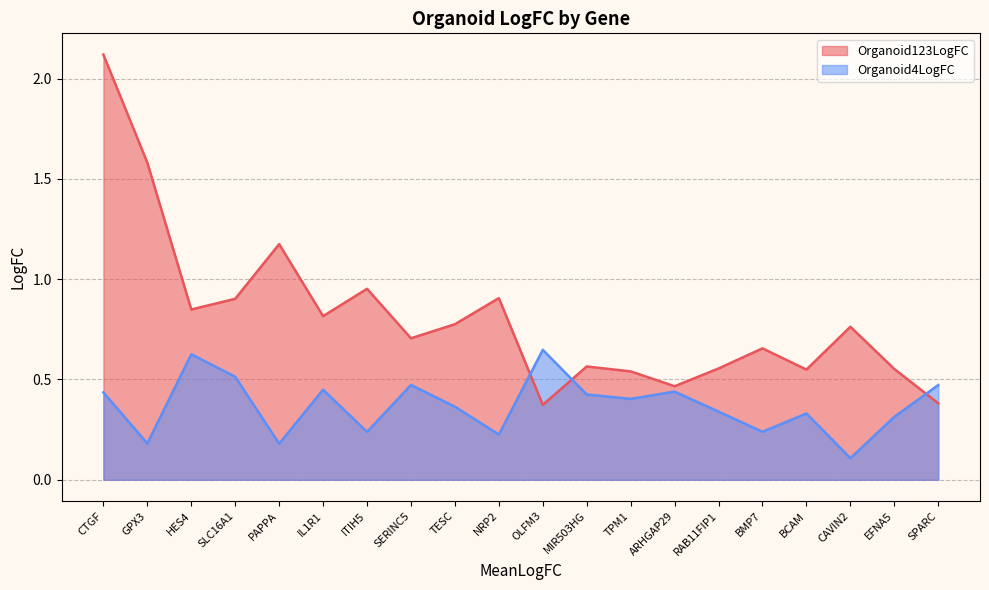

What is the sum of all Organoid4LogFC values?

7.4